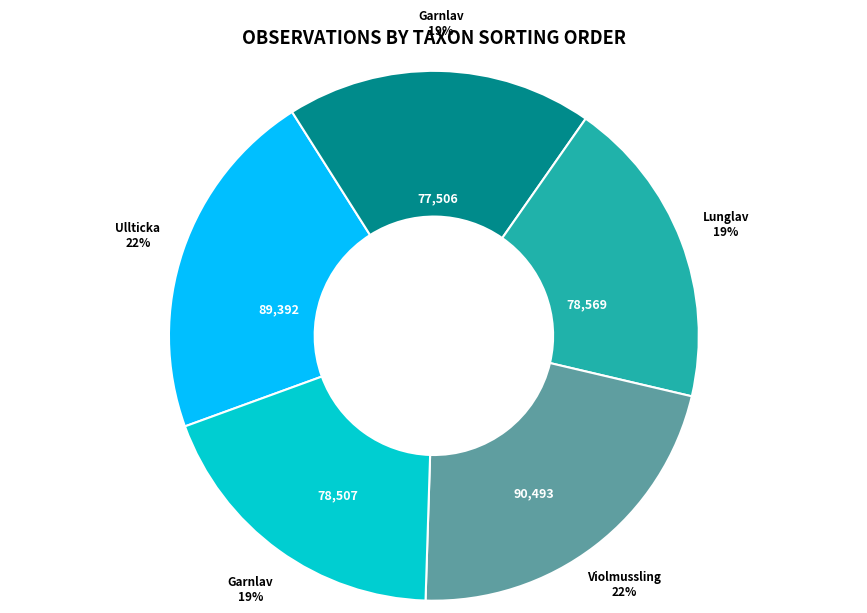

To the nearest percent, what is the average slice percentage?

20%